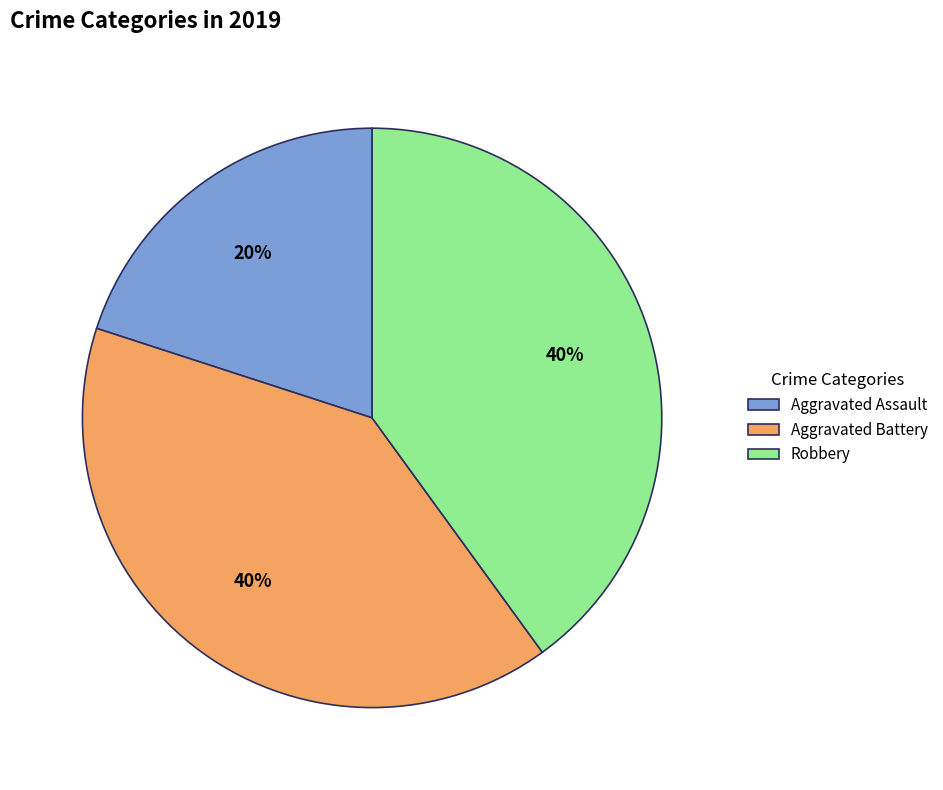

Does Aggravated Battery represent more than half of the total?

No